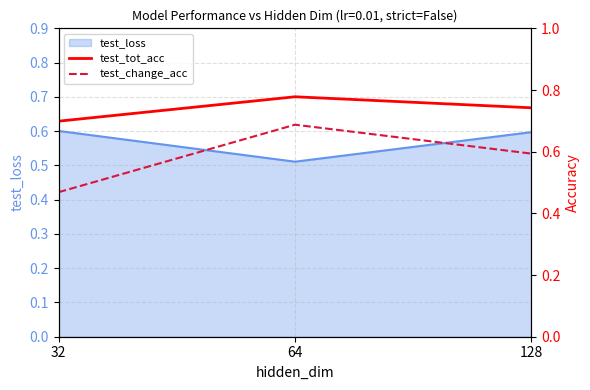

What is the sum of all test_change_acc values?

1.8